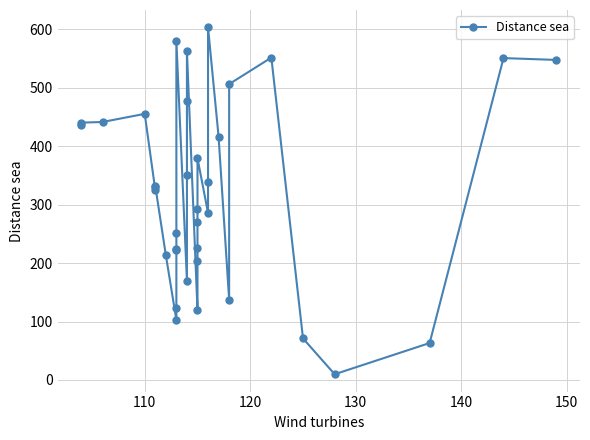

Is it true that the value at 14 is 118.7?

False